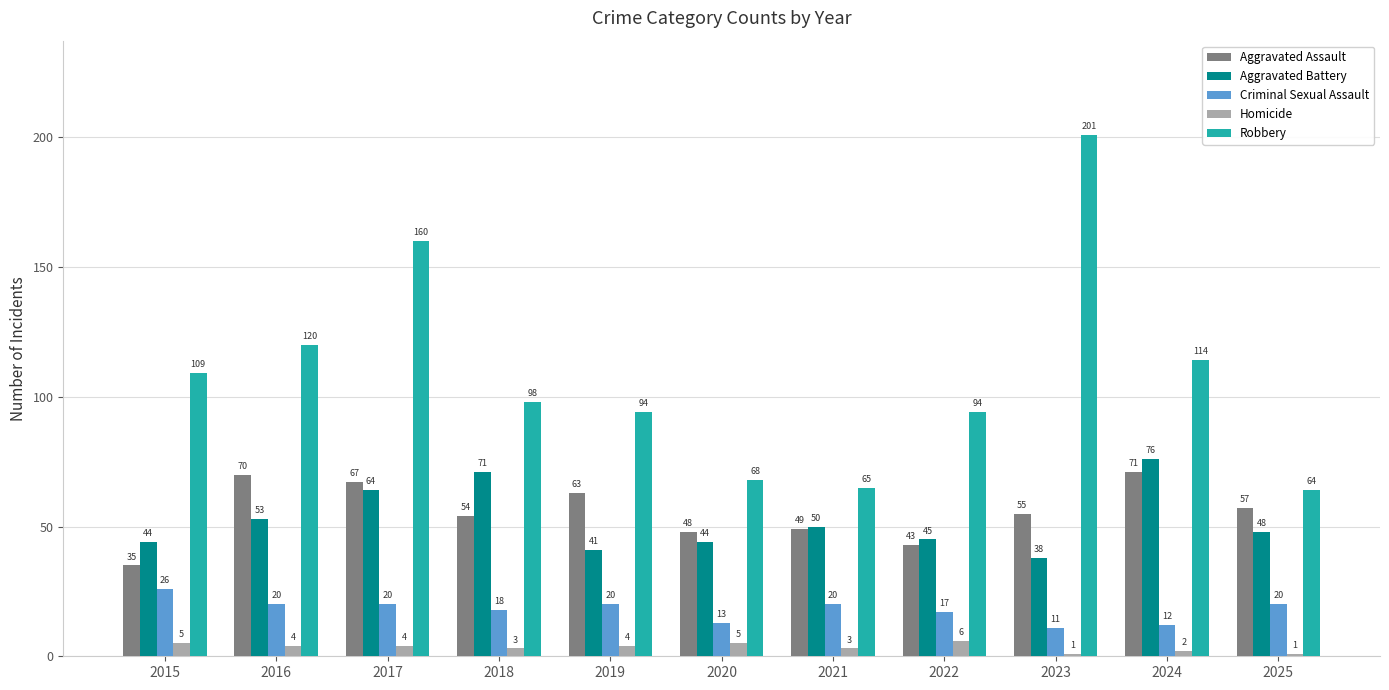

Read the Criminal Sexual Assault value at 2020, to the nearest 10.

10